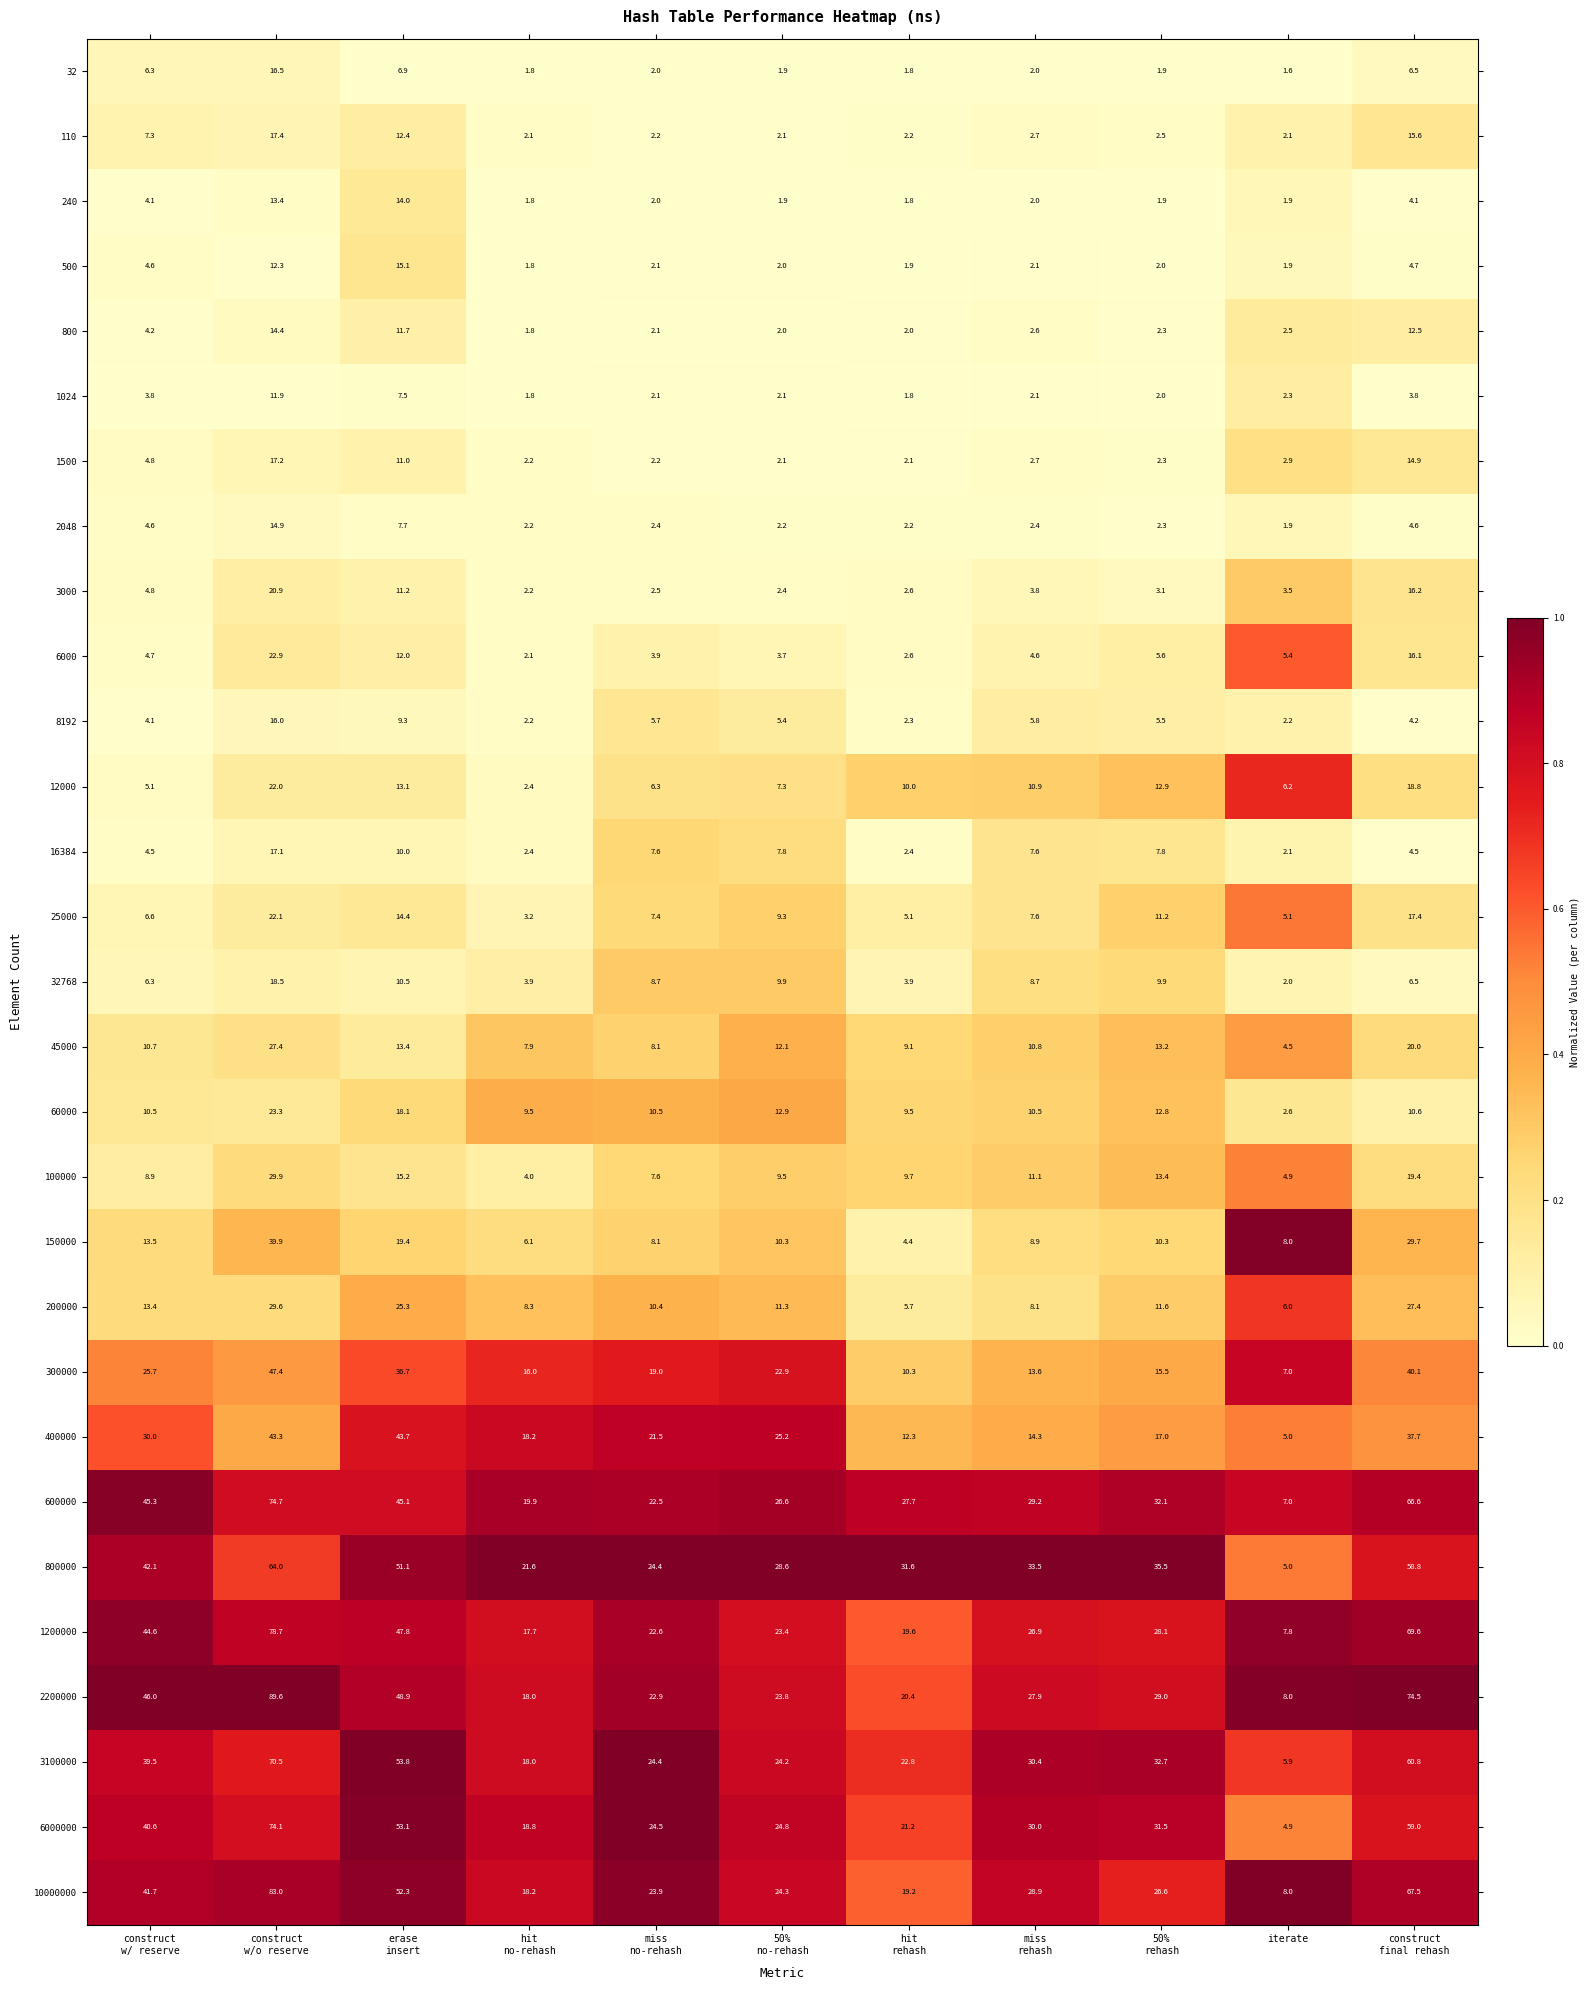

Rank the series by their maximum value, from lowest to highest.

1024, 240, 800, 2048, 500, 8192, 32, 16384, 1500, 110, 32768, 3000, 12000, 25000, 6000, 60000, 45000, 200000, 100000, 150000, 400000, 300000, 800000, 3100000, 6000000, 600000, 1200000, 10000000, 2200000